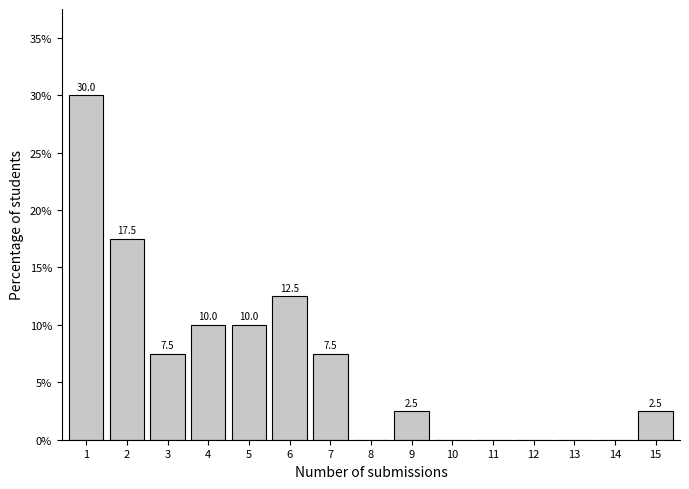

Reading left to right, what are all the values shown in this chart?

1=30.0	2=17.5	3=7.5	4=10.0	5=10.0	6=12.5	7=7.5	8=0.0	9=2.5	10=0.0	11=0.0	12=0.0	13=0.0	14=0.0	15=2.5